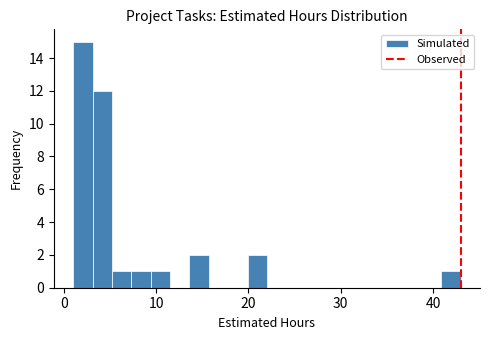

Around what value on the x-axis is the tallest bar? Give the approximate position of its centre, as read against the axis.

2